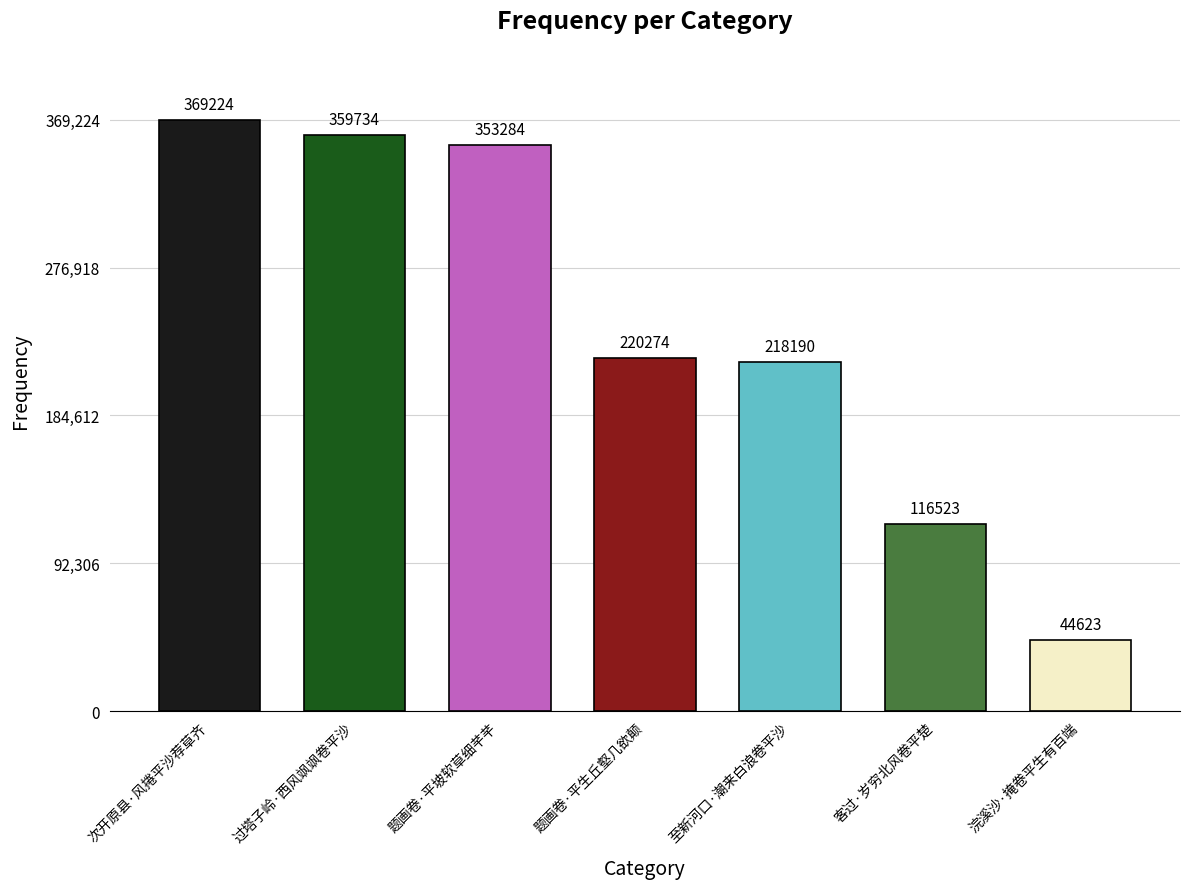

Which category has the lowest value across all series?

浣溪沙·掩卷平生有百端